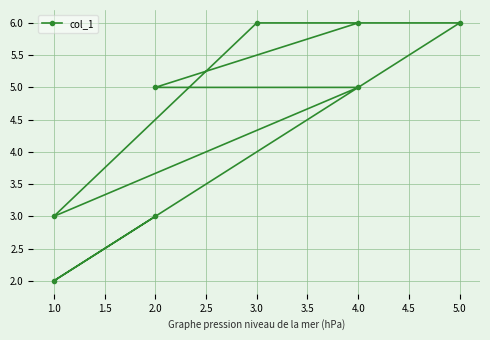

How many lines are shown in the chart?

1